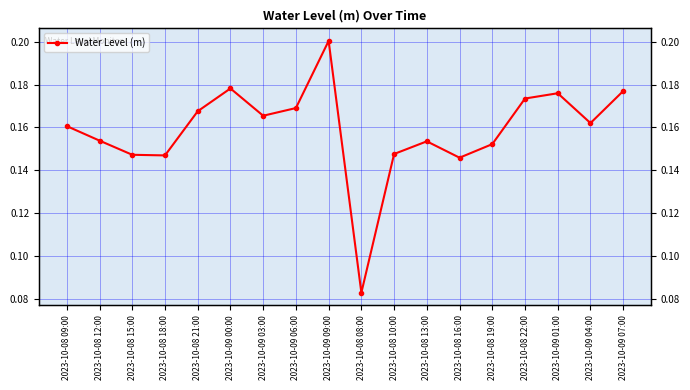

What is the label of the 16th point from the left?

2023-10-09 01:00